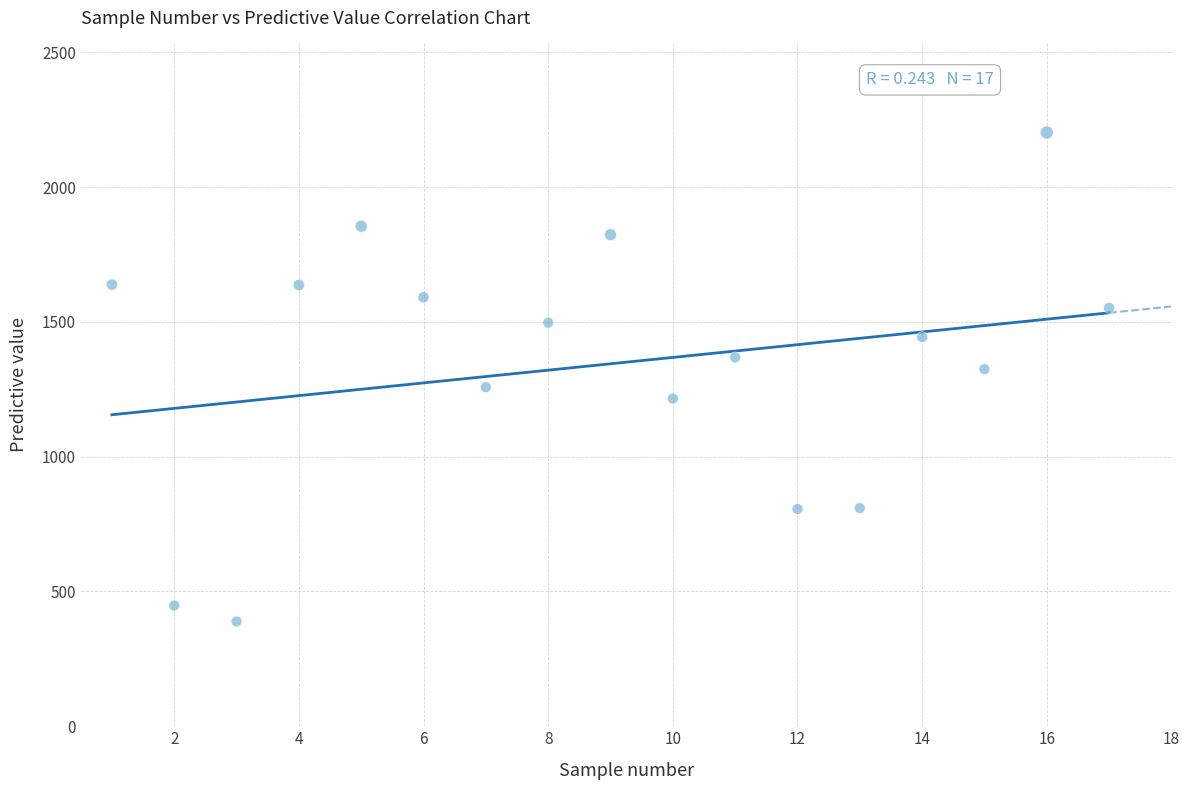

What is the range of Y values (max minus min)?

1814.1